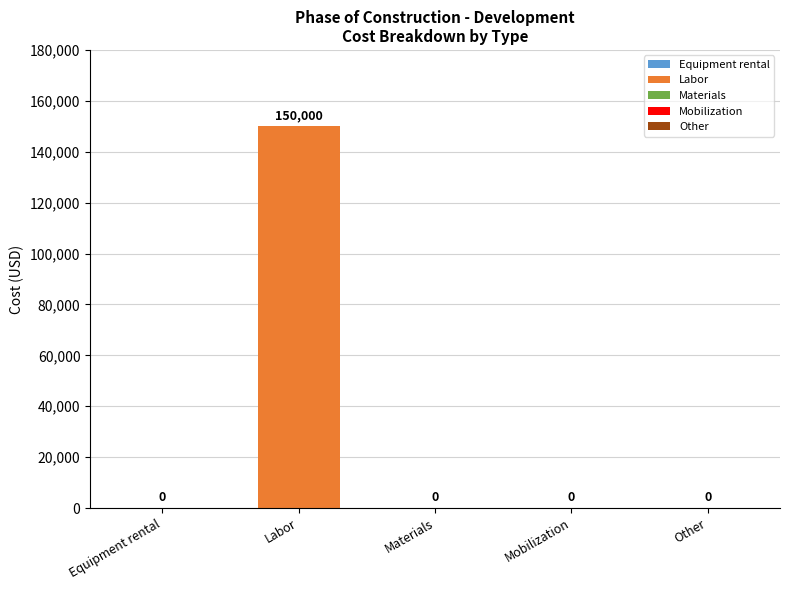

Which category has the highest value across all series?

Labor